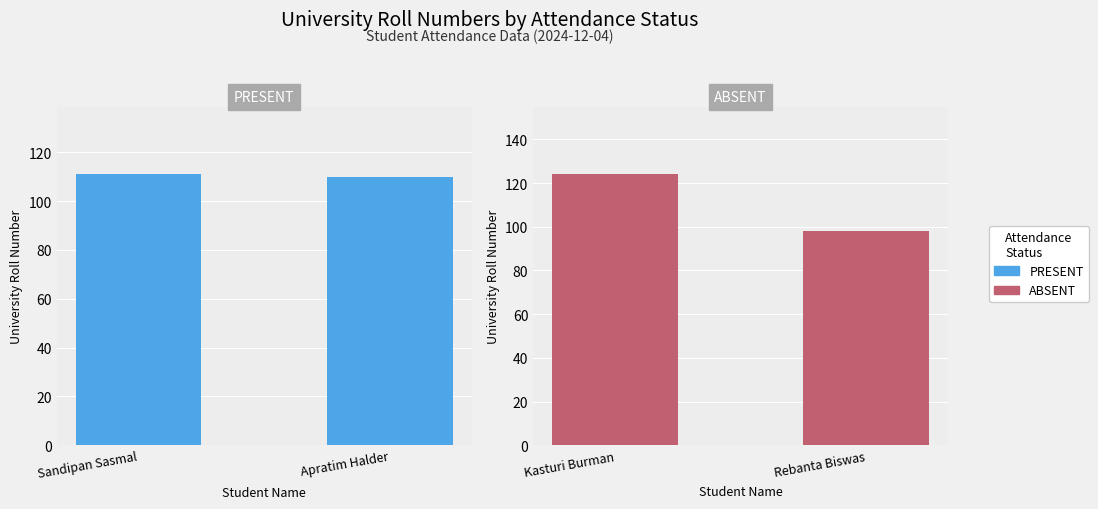

What is the value of the PRESENT bar at the 2nd from the left?

110